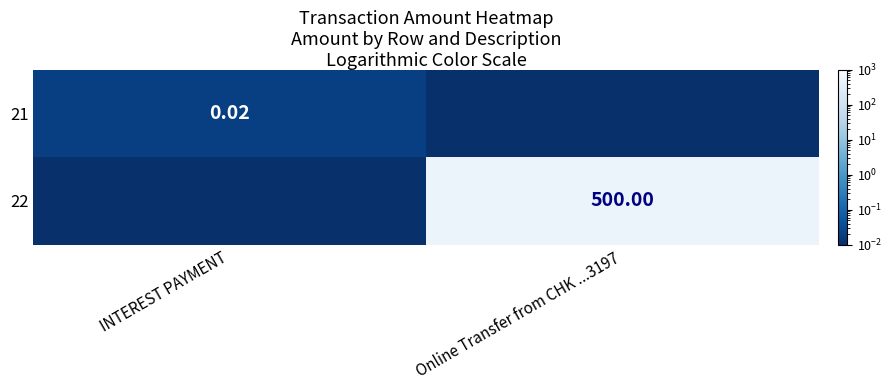

Is the value of 21 at INTEREST PAYMENT greater than the value of 22 at Online Transfer from CHK ...3197?

No